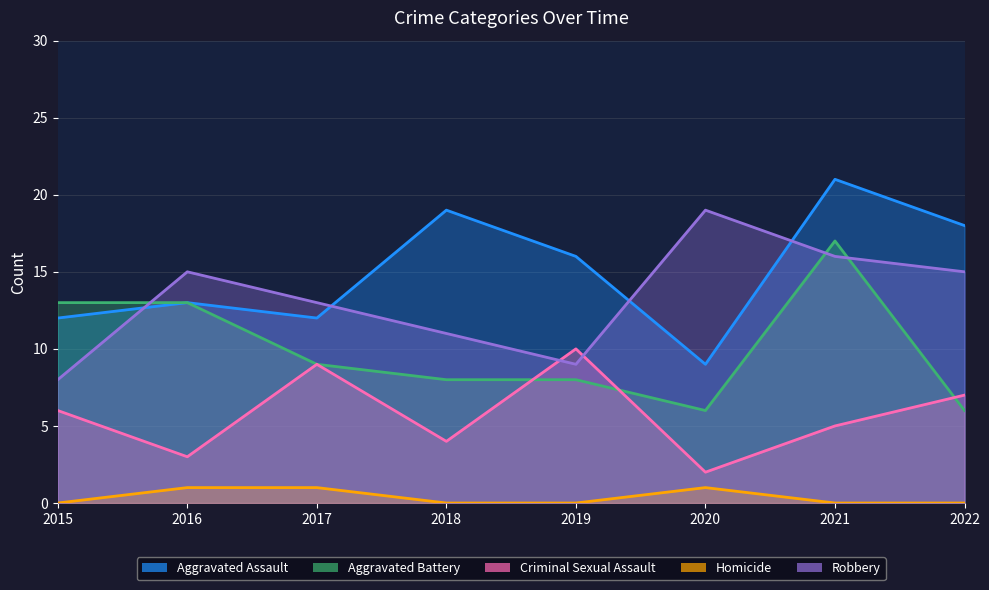

Read the Robbery value at 2019.

9